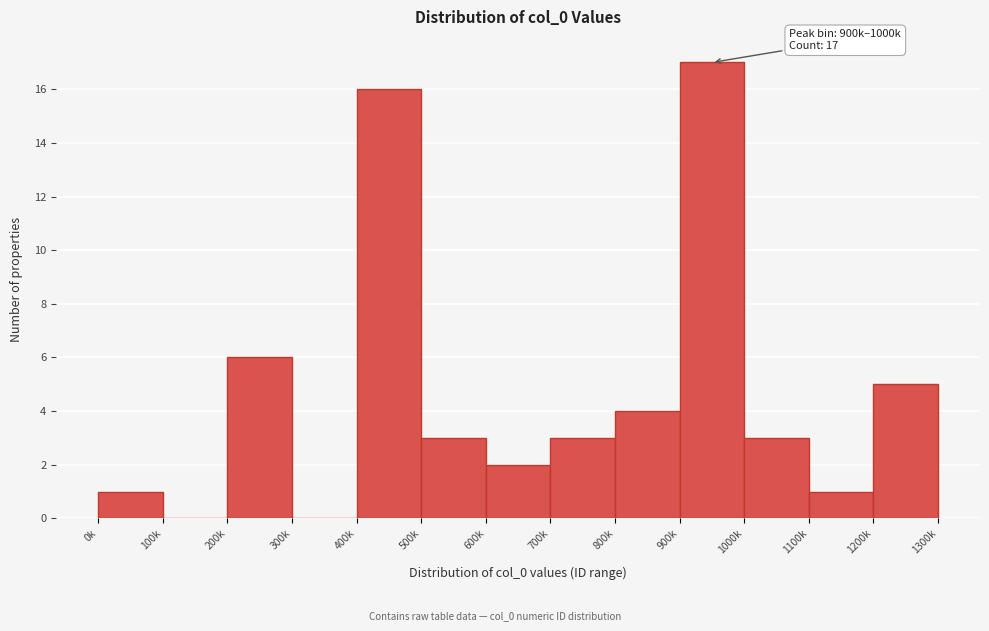

Reading left to right, what are all the values shown in this chart?

0k=1	100k=0	200k=6	300k=0	400k=16	500k=3	600k=2	700k=3	800k=4	900k=17	1000k=3	1100k=1	1200k=5